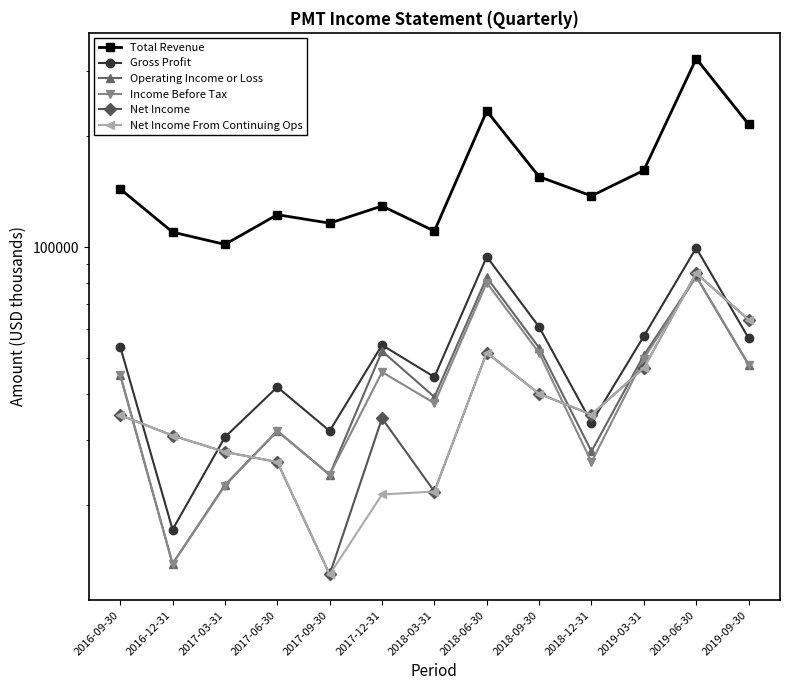

What value does the Gross Profit series have at 2016-09-30, to the nearest 50?

53800